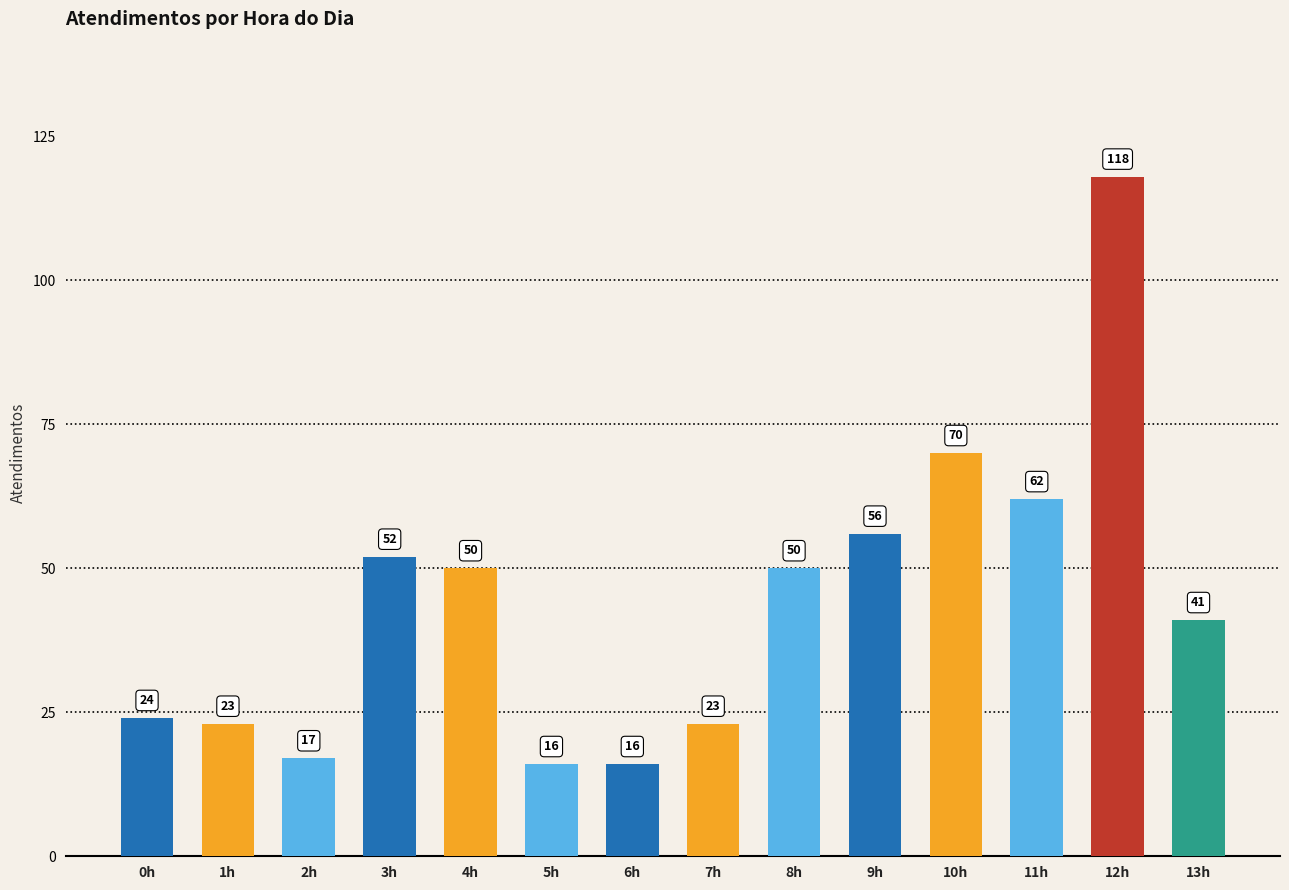

The chart shows a value of 40 at 10h. True or false?

False